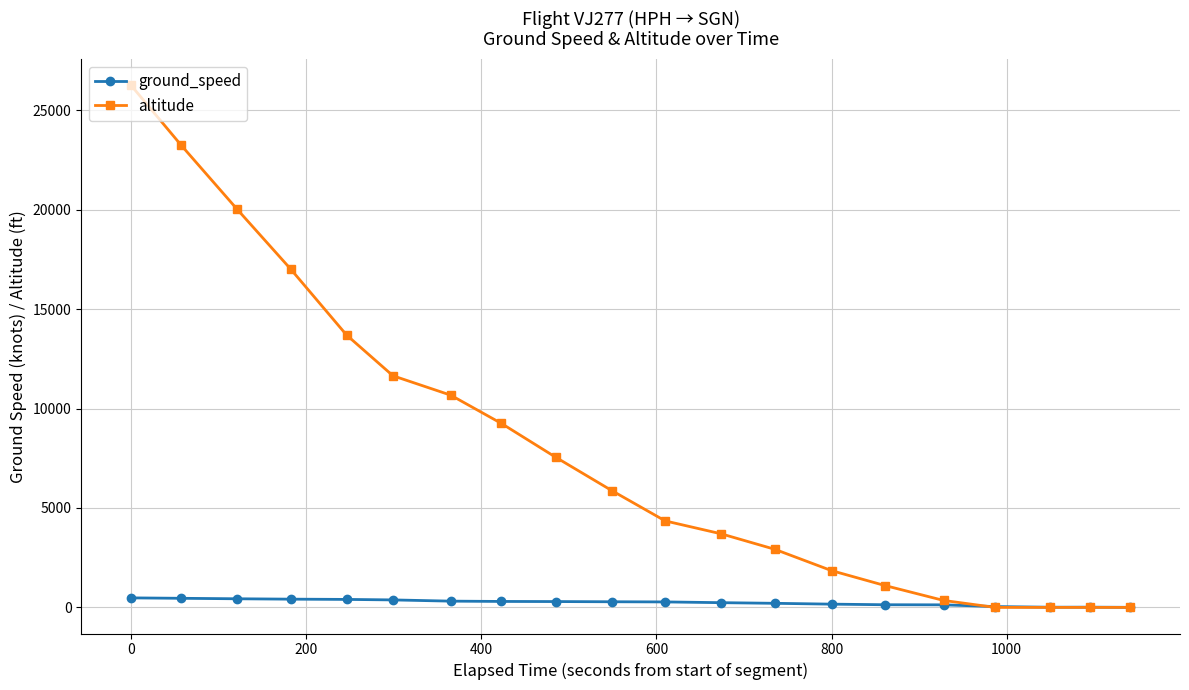

Which series has the widest spread of values?

altitude